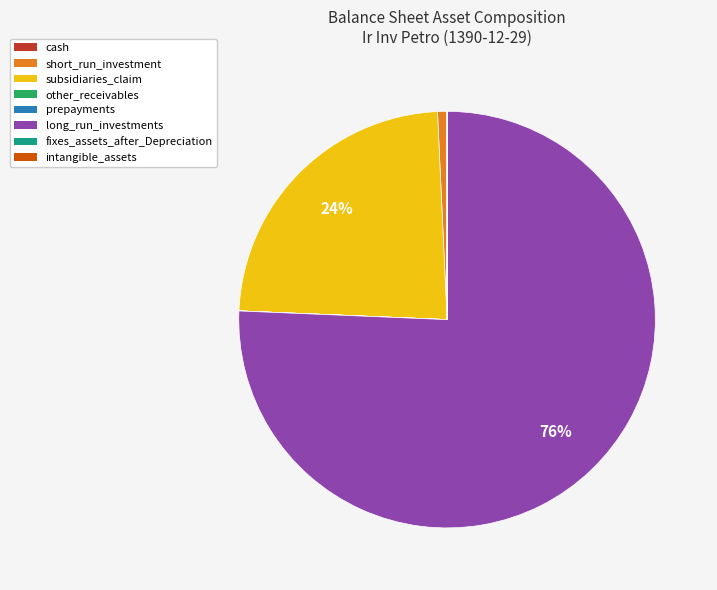

Which category has the biggest portion of the pie?

long_run_investments